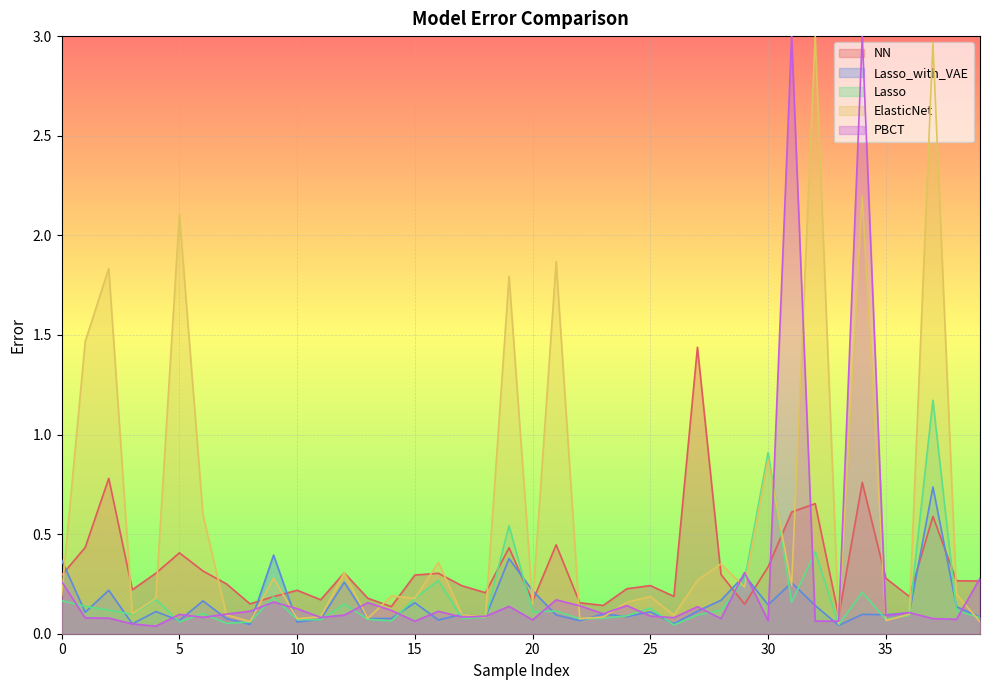

At which label does NN reach its peak?

27